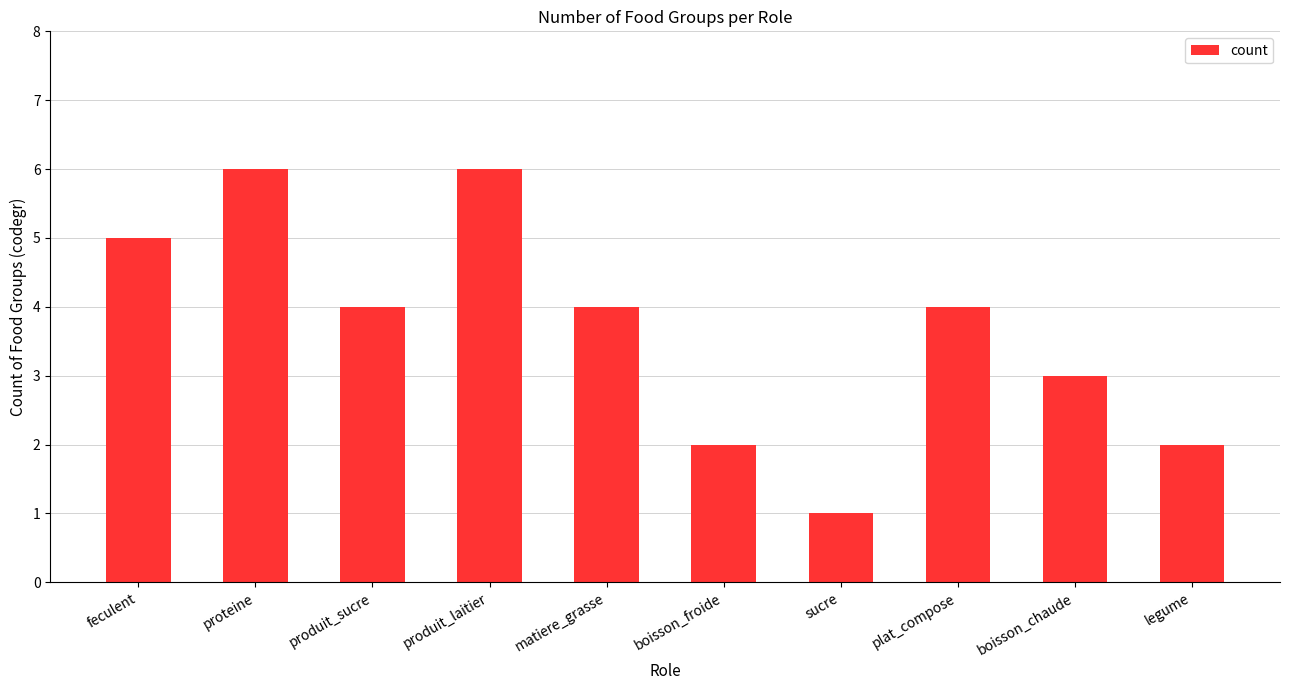

Between proteine and produit_sucre, which is larger?

proteine